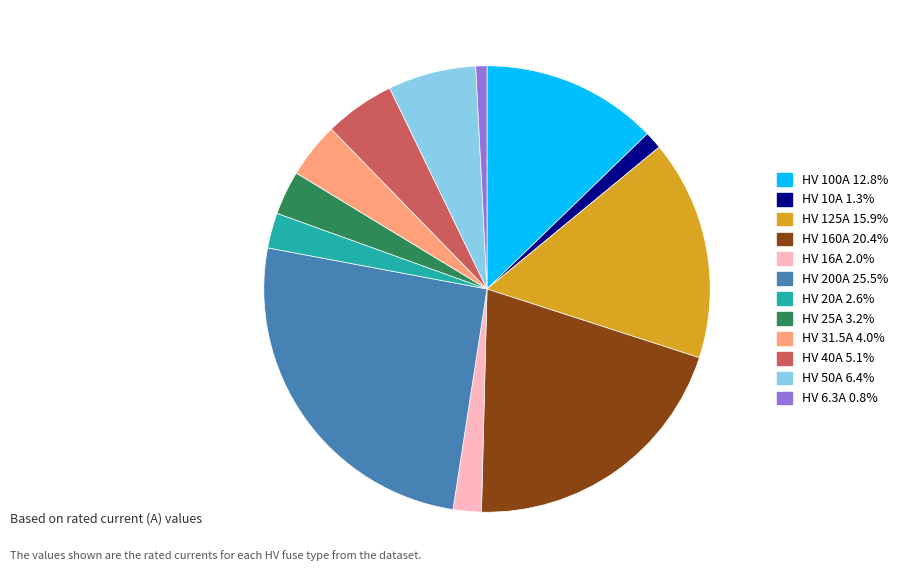

Do HV 160A and HV 100A together represent more than half of the pie?

No